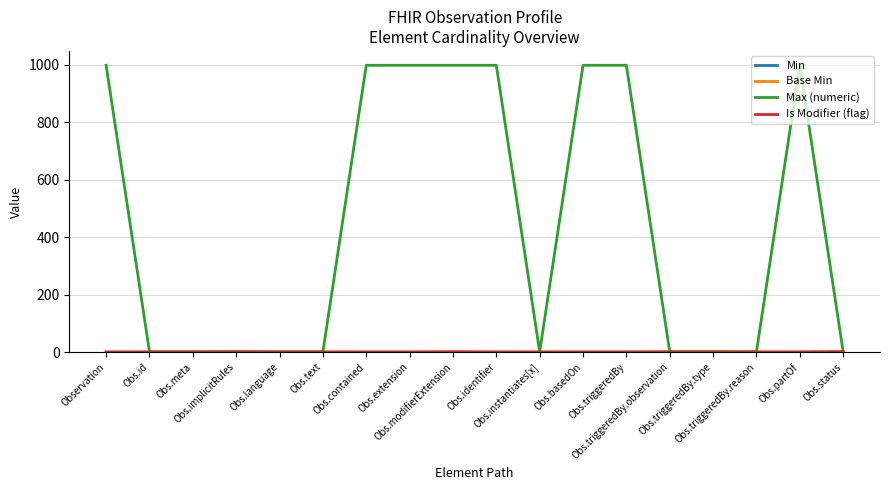

Does the chart display data point markers on the line(s)?

No